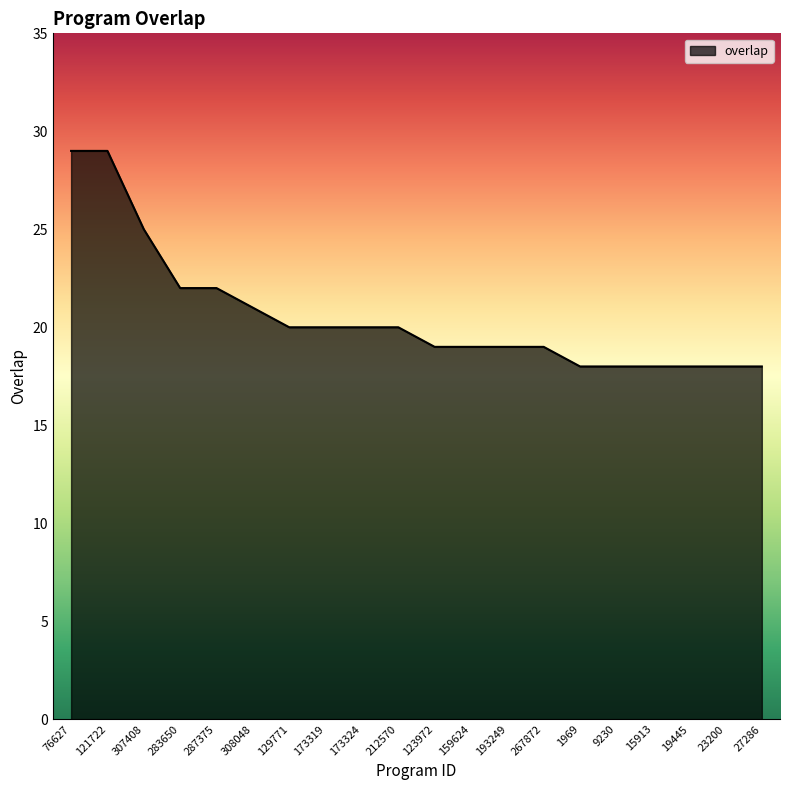

True or false: the data shows 21 at 308048.

True